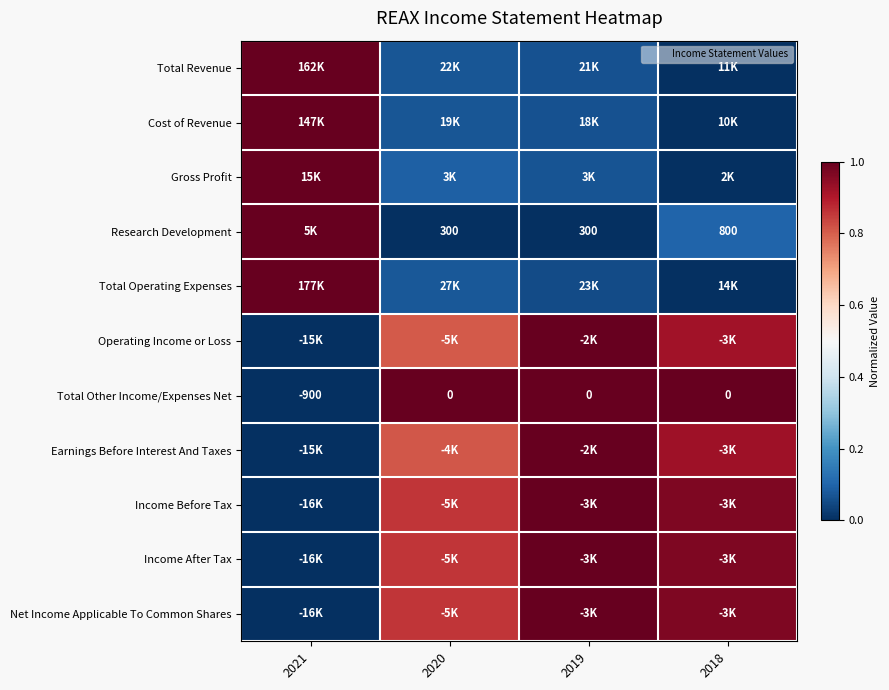

At how many categories does at least one series exceed 0?

4